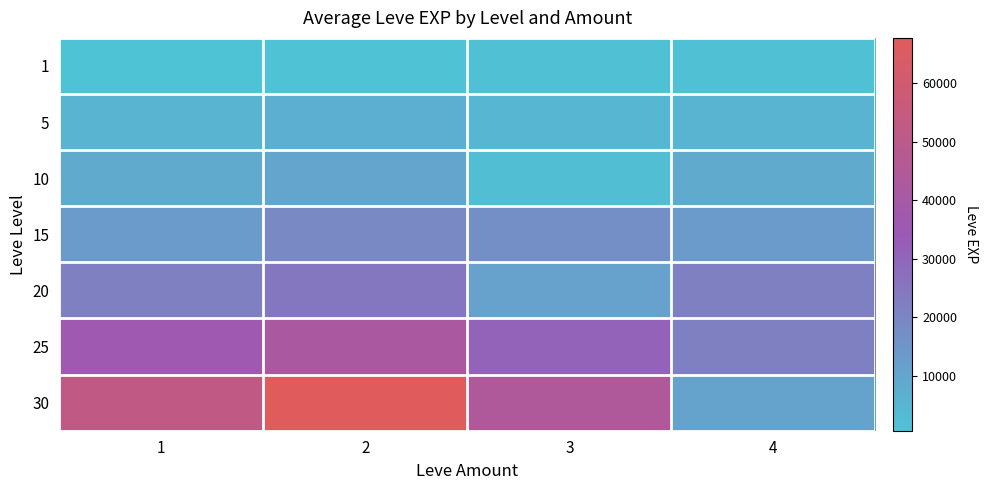

What is the total value across all series at 1?

137530